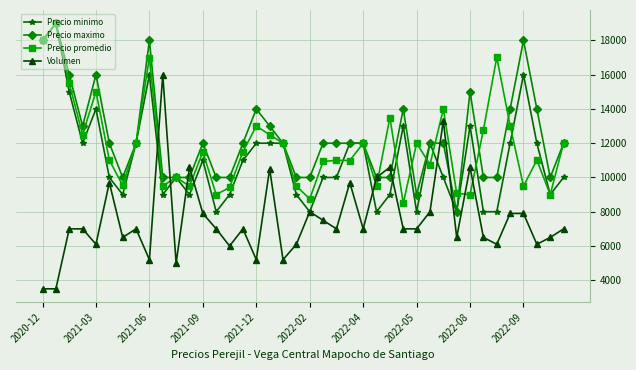

At how many categories does at least one series exceed 14469?

9